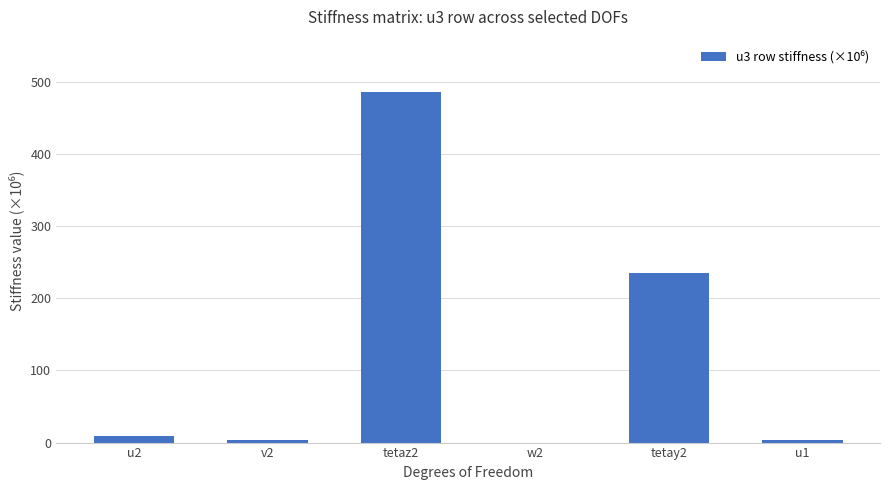

Is it true that the value at tetaz2 is 485.7?

True